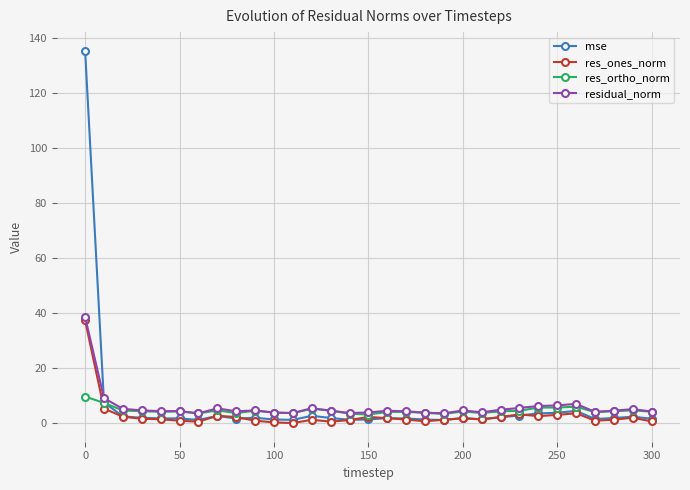

What are all the series names shown in the legend?

mse, res_ones_norm, res_ortho_norm, residual_norm